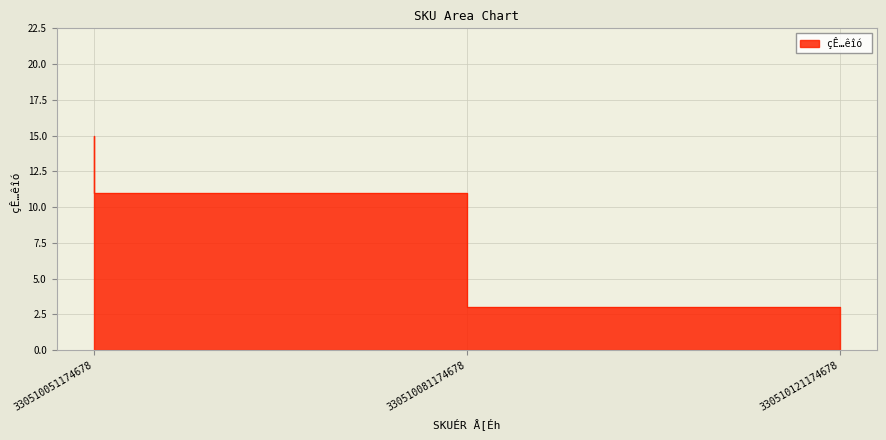

How many values are below 11?

1